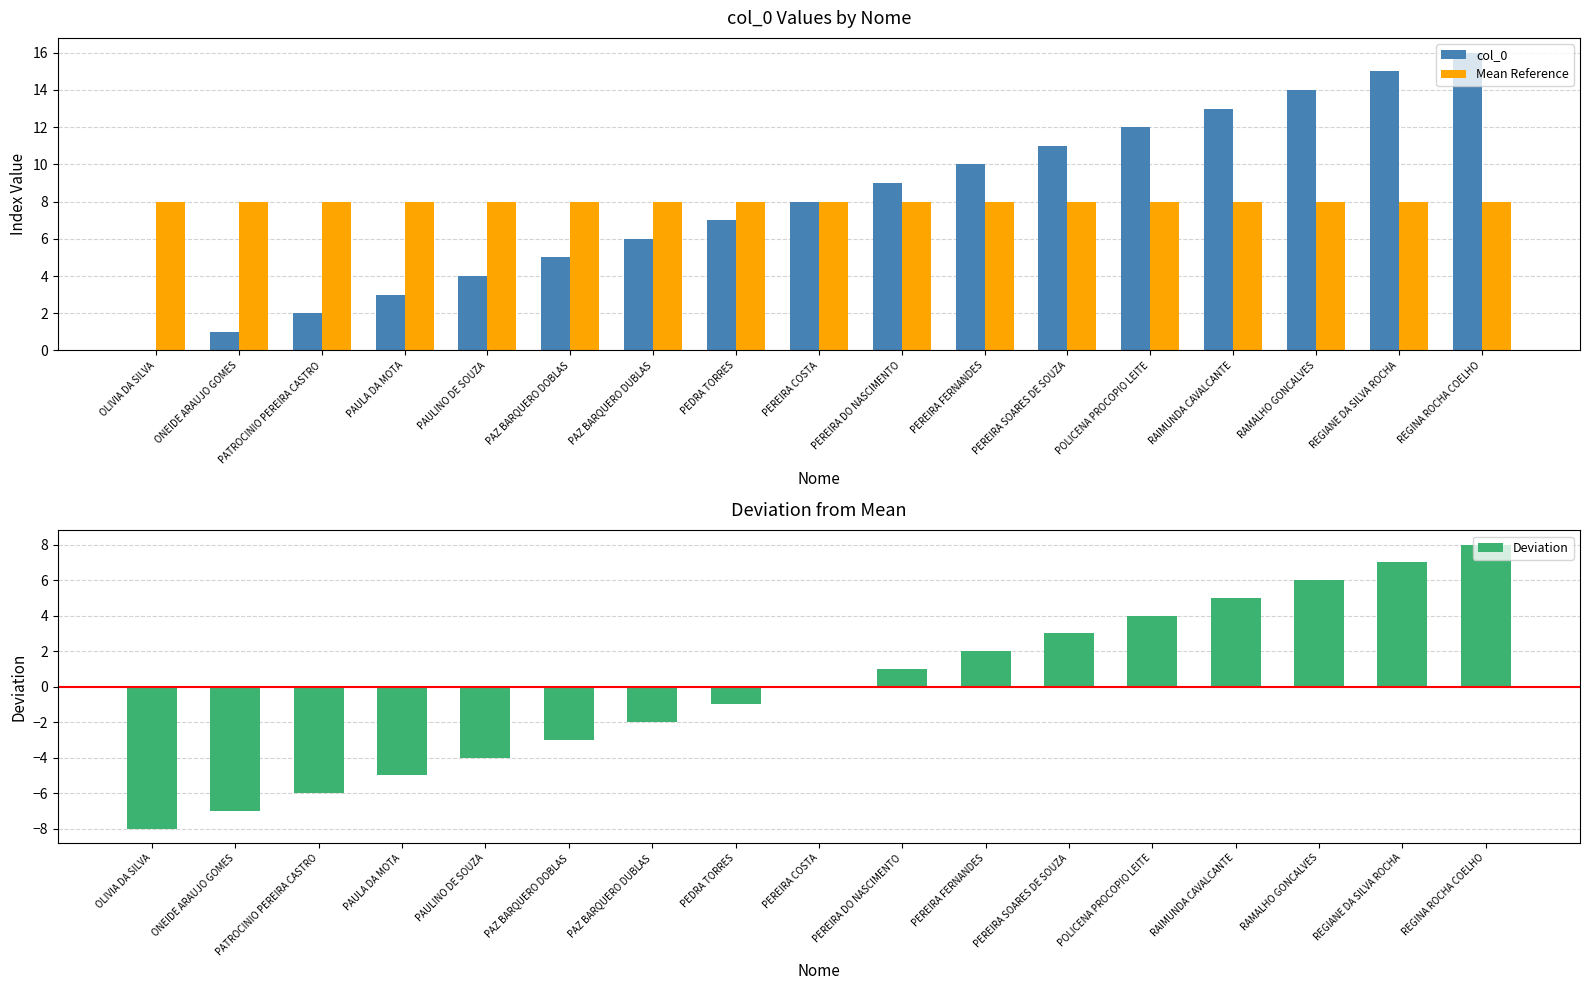

How many values in the Deviation series exceed 0?

8